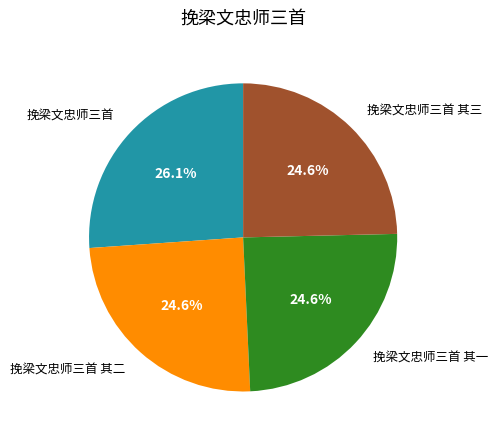

True or false: 挽梁文忠师三首 其三 accounts for 38% of the total.

False